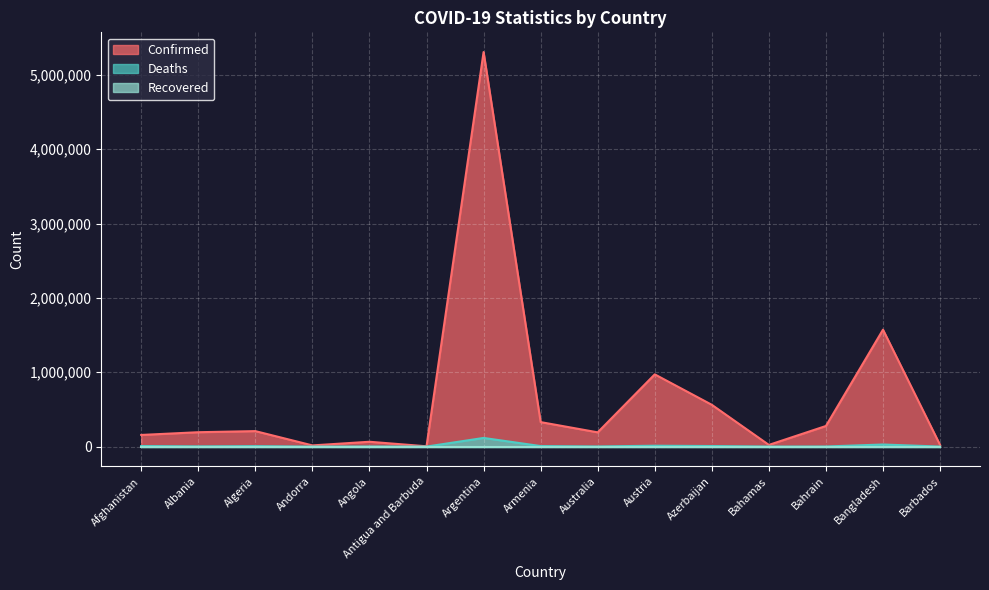

What is the maximum value shown in the chart?

5307159